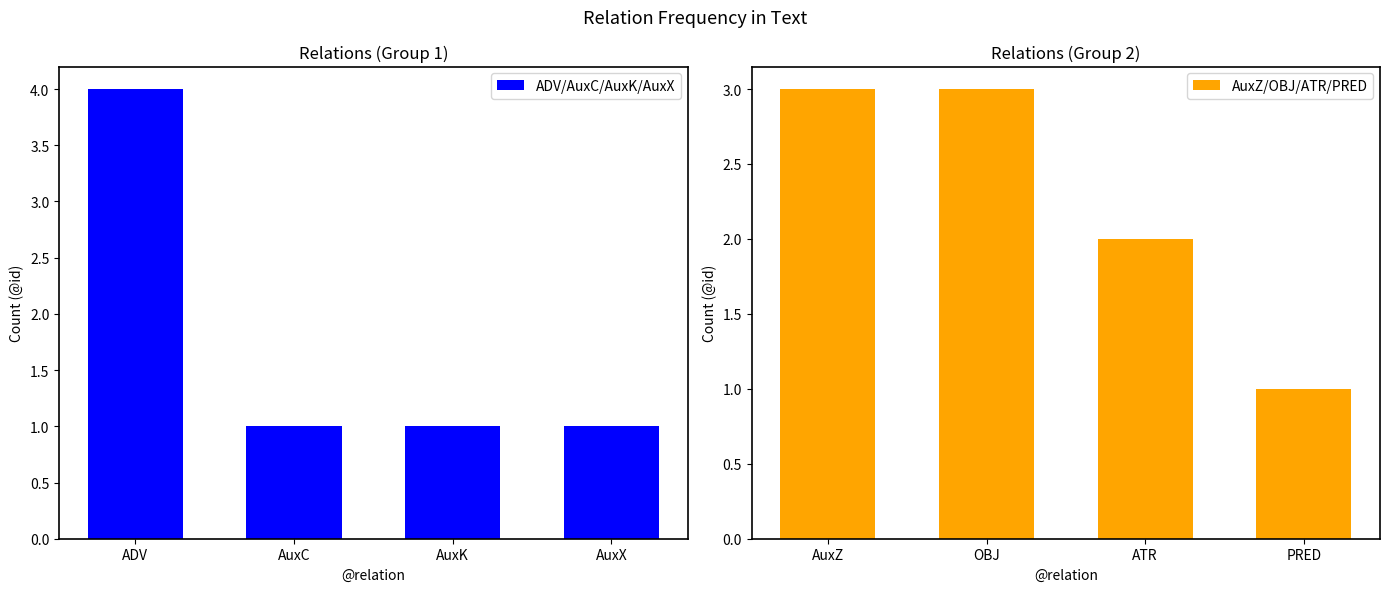

Which category has the highest value in the ADV/AuxC/AuxK/AuxX series?

ADV